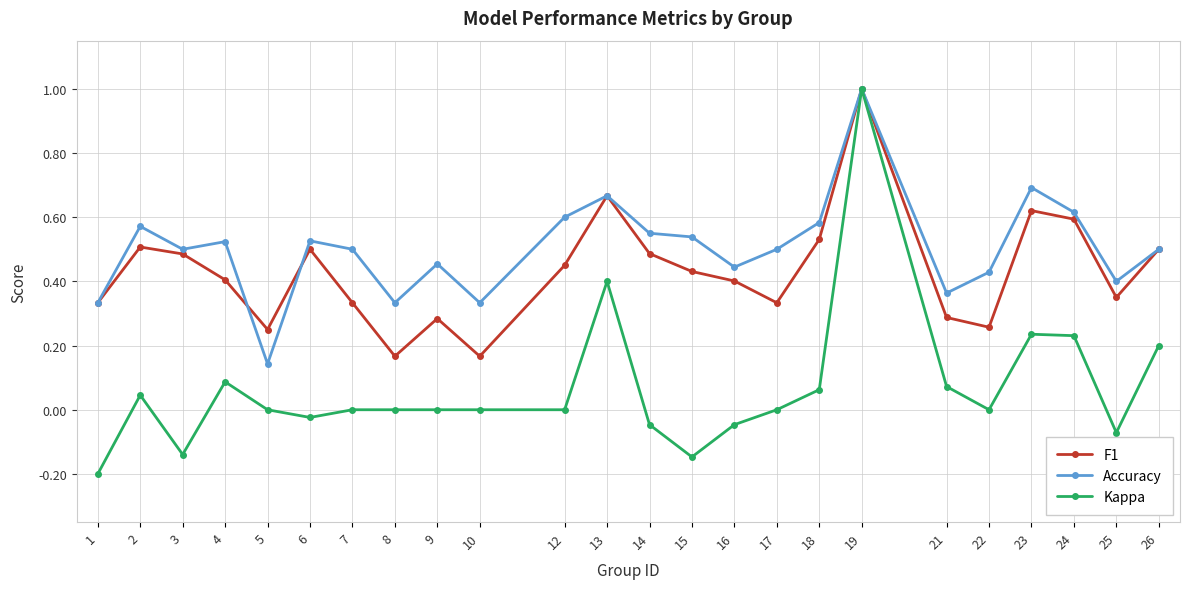

Which series has the largest total across all categories?

Accuracy